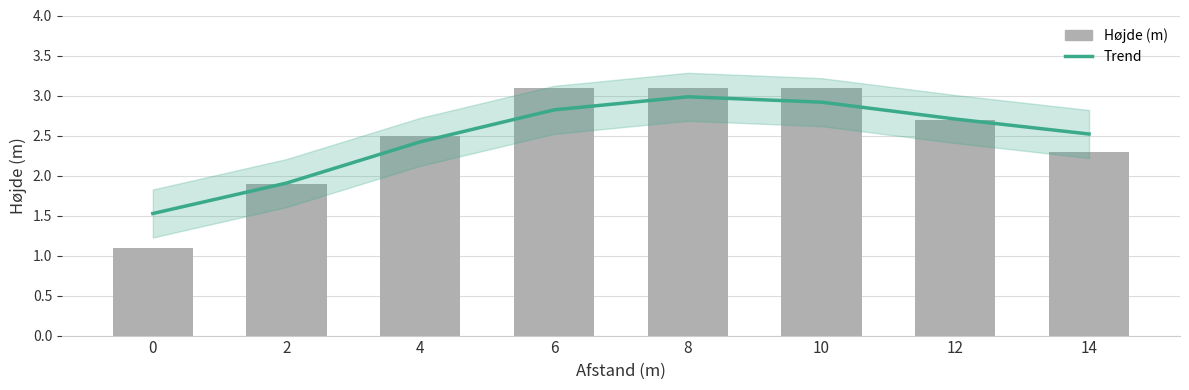

Reading left to right, what are all the values shown in this chart?

1.1	1.9	2.5	3.1	3.1	3.1	2.7	2.3